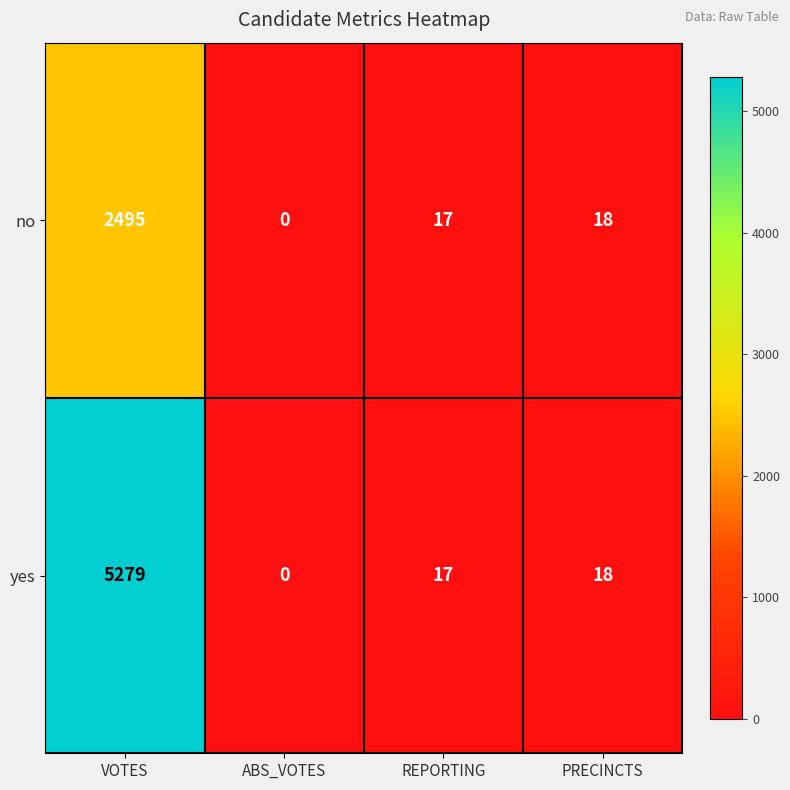

What is the difference between the maximum and minimum values in the yes series?

5279